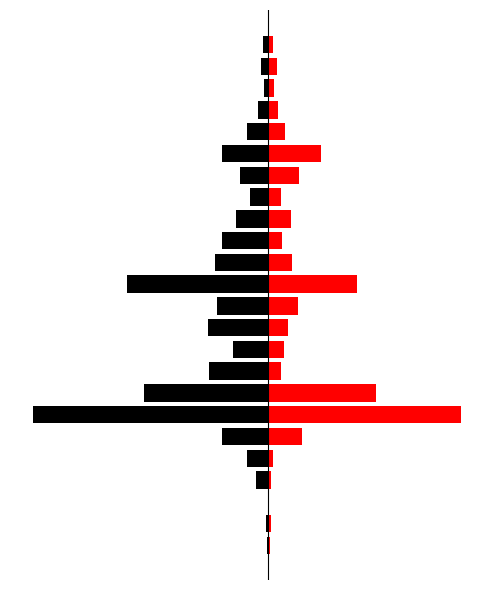

What are all the series names shown in the legend?

col_6, col_11